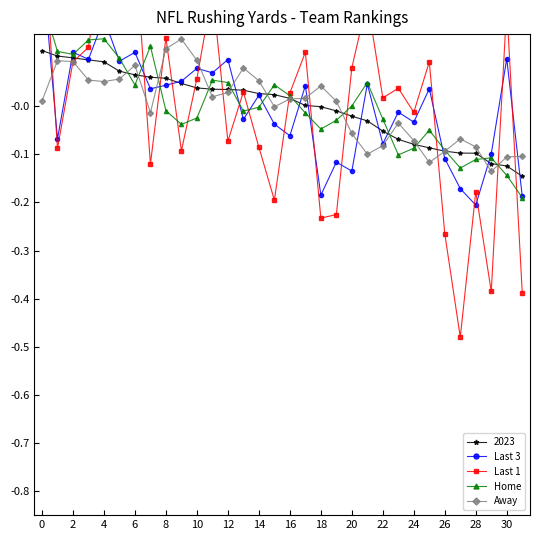

True or false: Home and Last 3 cross at least once.

True